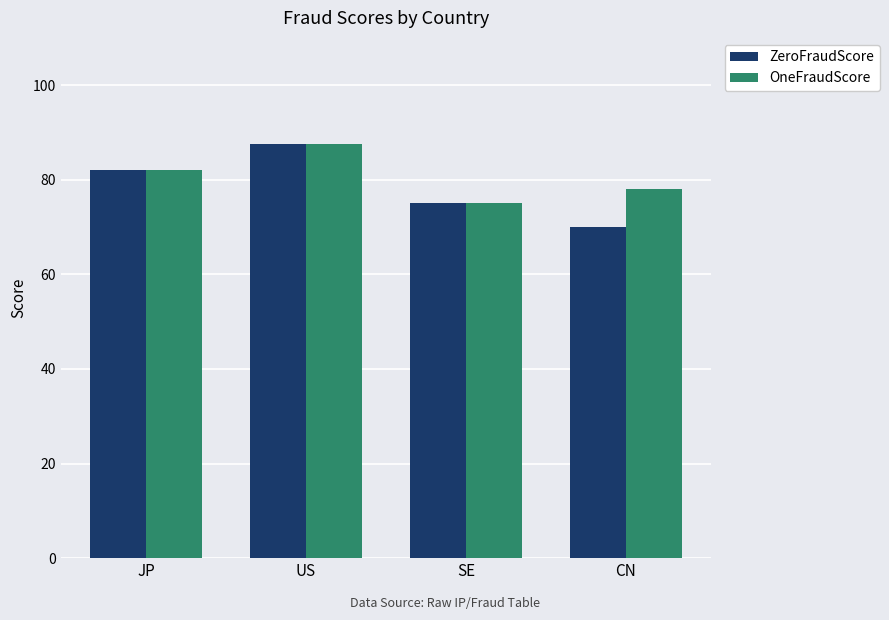

Which category has the lowest value across all series?

CN